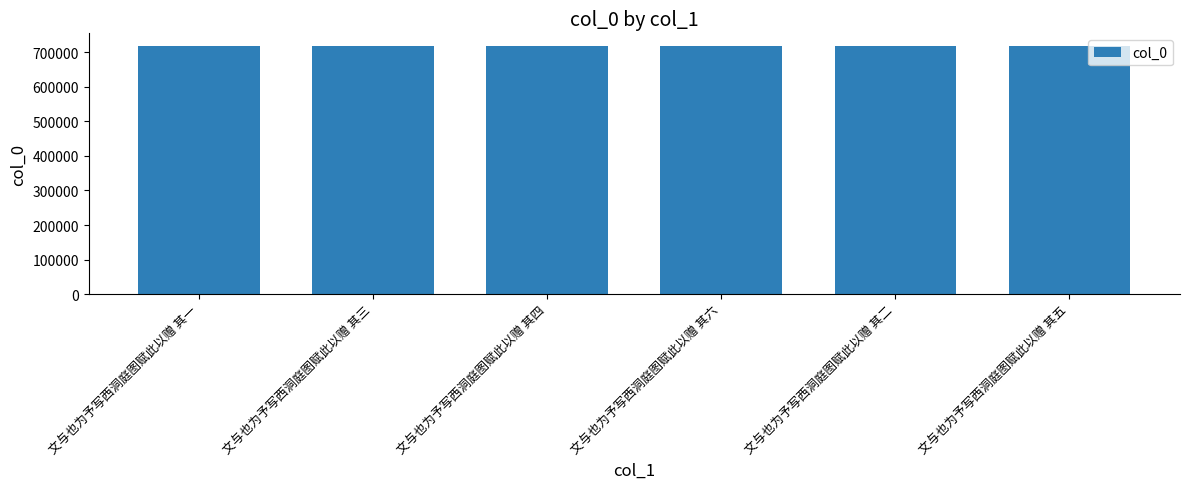

The chart shows a value of 718413 at 文与也为予写西洞庭图赋此以赠 其三. True or false?

True